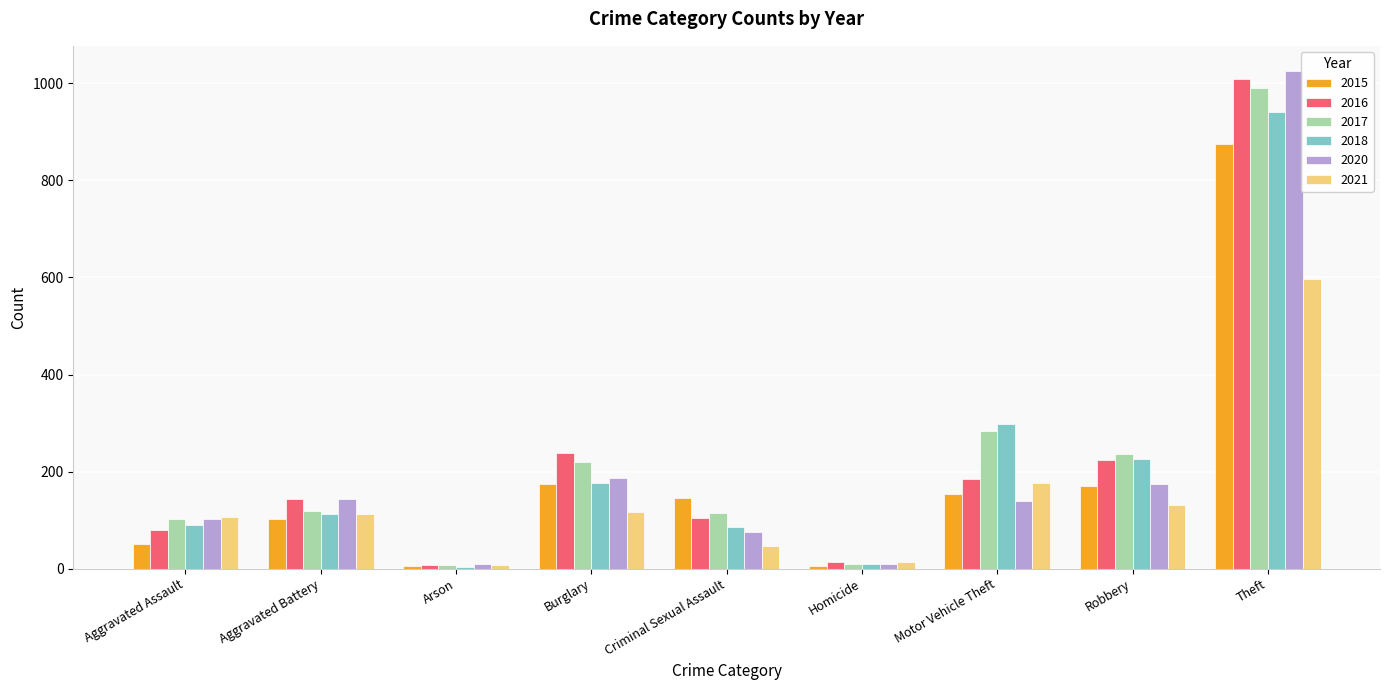

Count the number of categories in the chart.

9